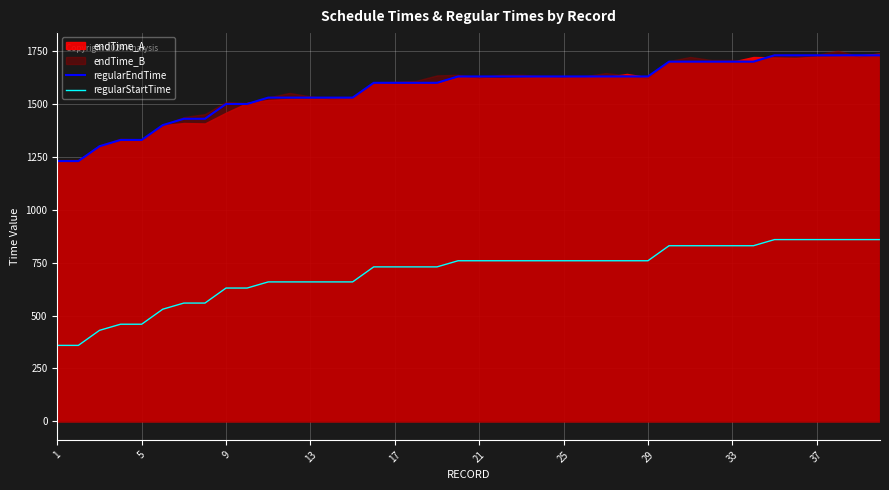

What is the lowest value of the regularStartTime series?

359